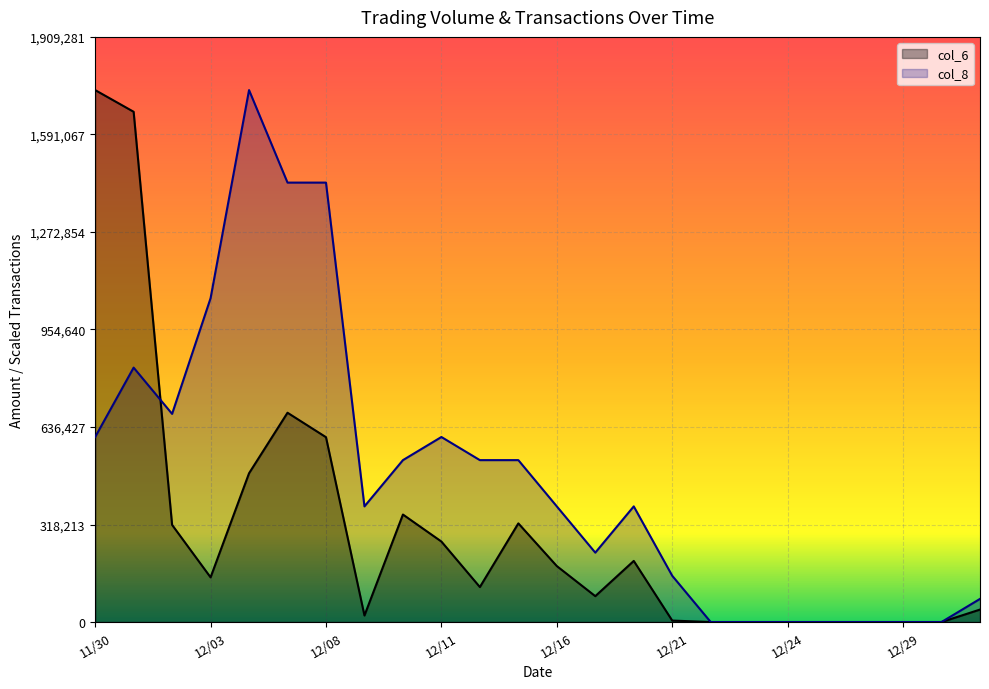

Is it true that col_8 equals 622755.3 at 12/16?

False